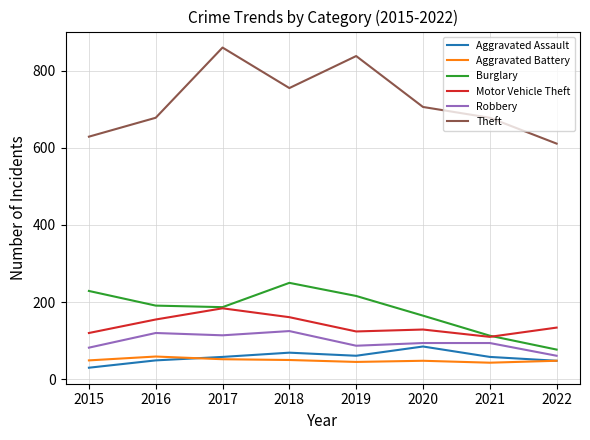

Is it true that Robbery equals 115 at 2019?

False